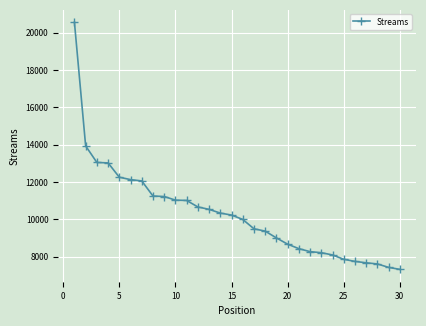

What is the difference between the maximum and minimum values?

13254